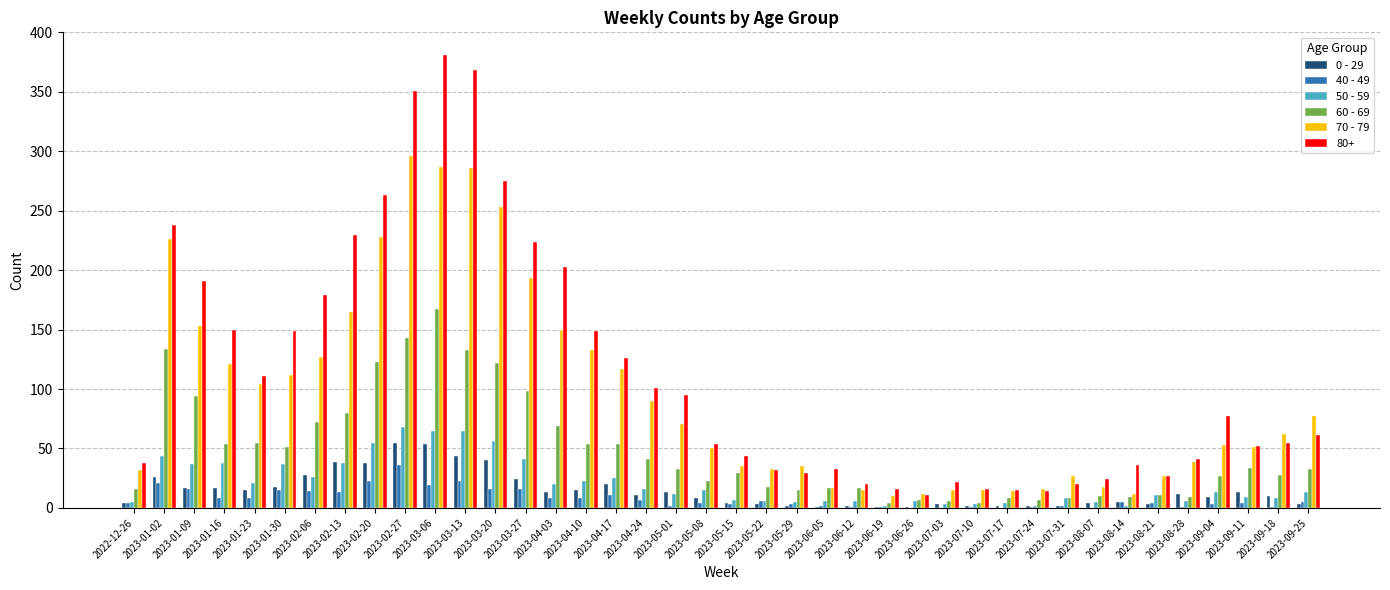

Which series changed the most between 2023-01-30 and 2023-03-06?

80+